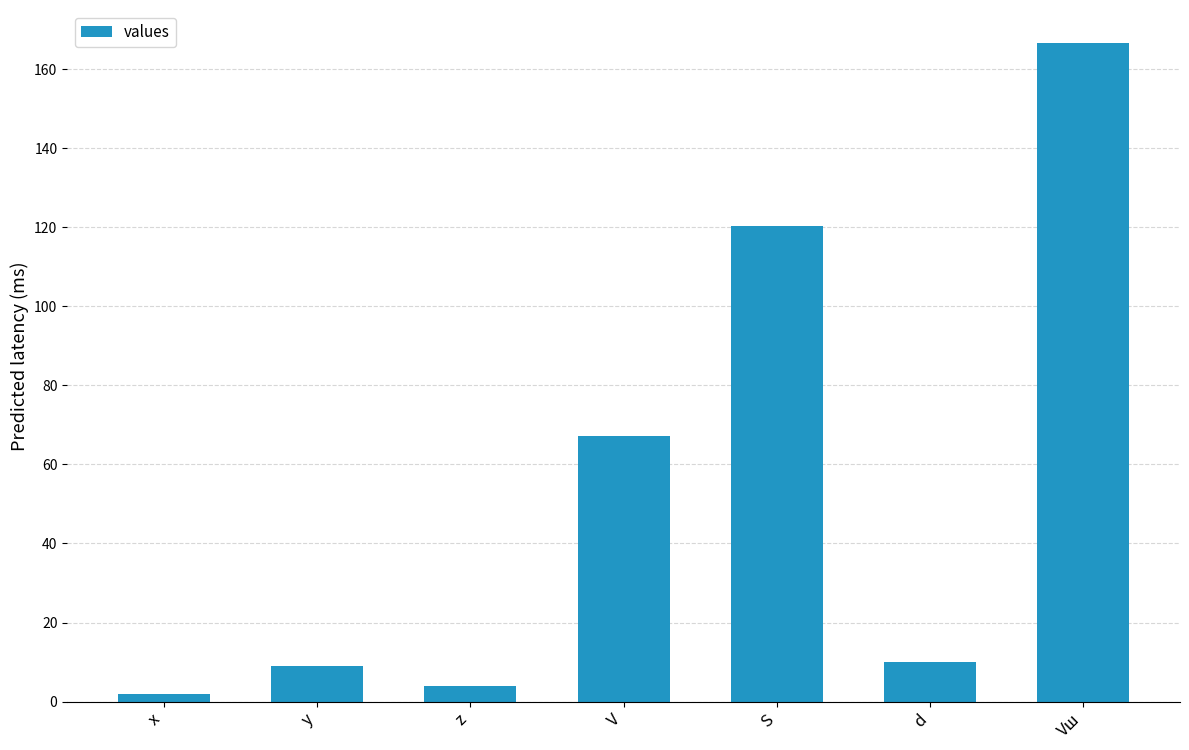

What is the maximum value shown in the chart?

166.7